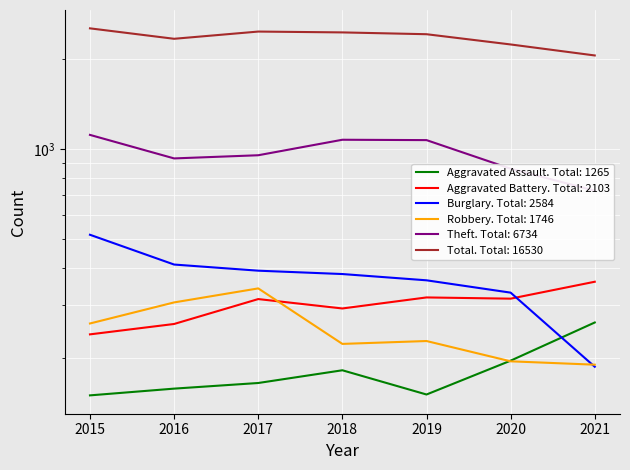

Reading left to right, extract all data points from this chart.

Aggravated Assault: 2015=150	2016=158	2017=165	2018=182	2019=151	2020=196	2021=263
Aggravated Battery: 2015=240	2016=260	2017=315	2018=293	2019=319	2020=316	2021=360
Burglary: 2015=517	2016=411	2017=392	2018=382	2019=364	2020=331	2021=187
Robbery: 2015=261	2016=307	2017=342	2018=223	2019=228	2020=195	2021=190
Theft: 2015=1116	2016=931	2017=954	2018=1075	2019=1072	2020=860	2021=726
Total: 2015=2536	2016=2340	2017=2474	2018=2458	2019=2424	2020=2240	2021=2058